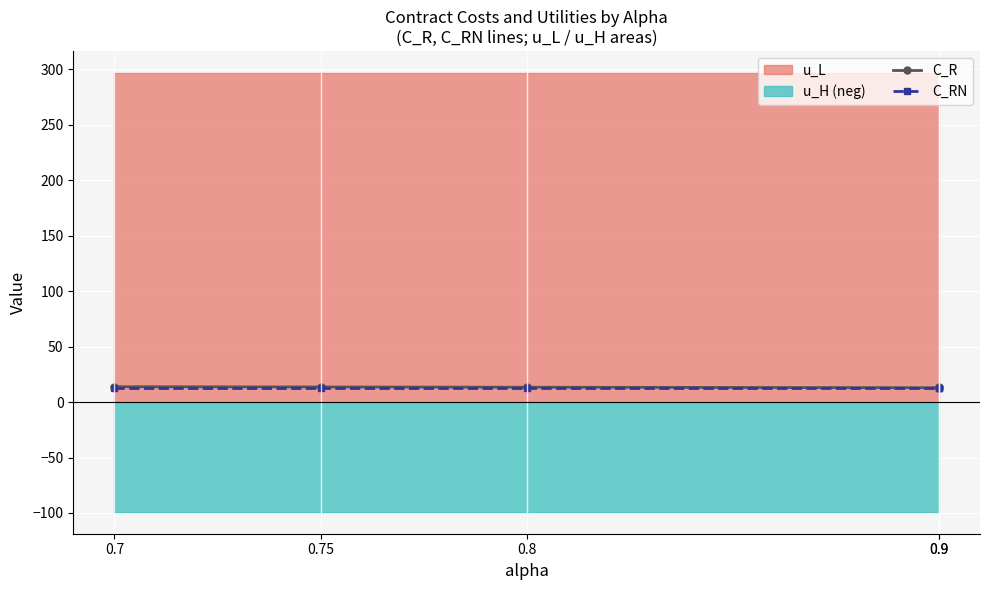

What is the sum of all C_RN values?

61.4